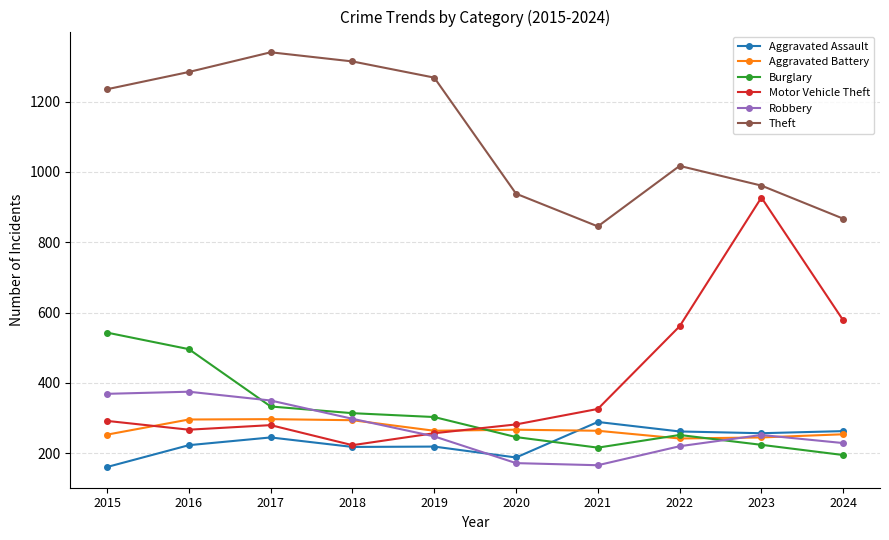

What is the minimum value for Aggravated Assault?

161